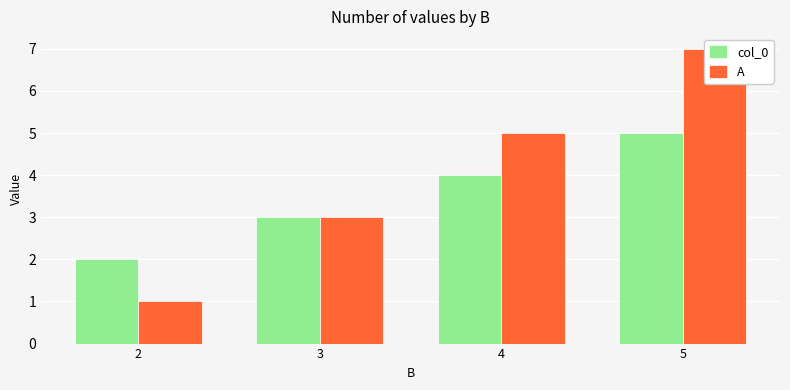

Is it true that A equals 7 at 4?

False